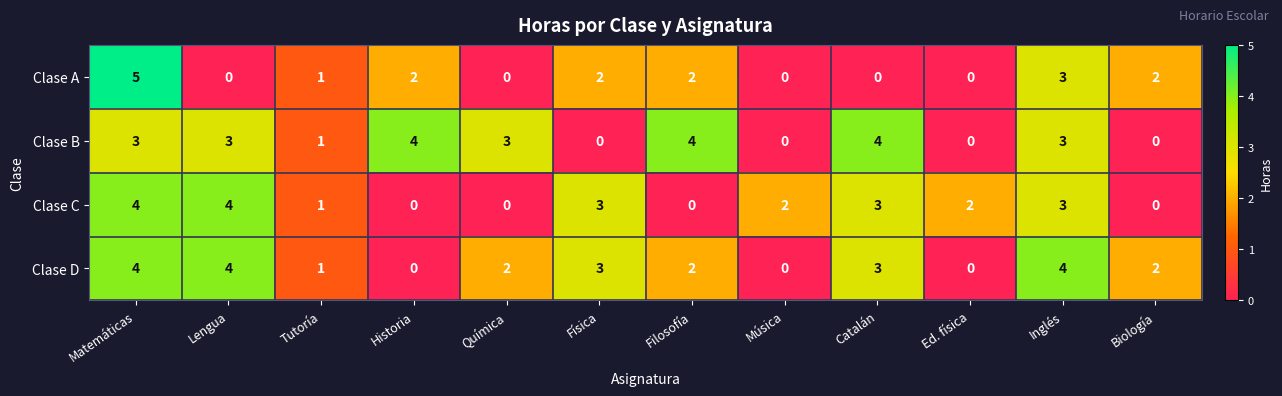

What is the sum of all Clase C values?

22